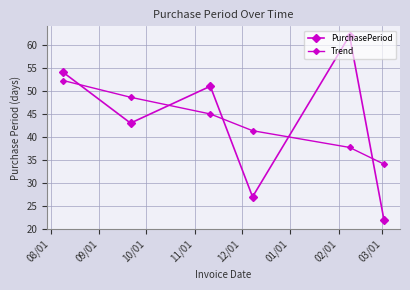

Count the number of data series in this chart.

2